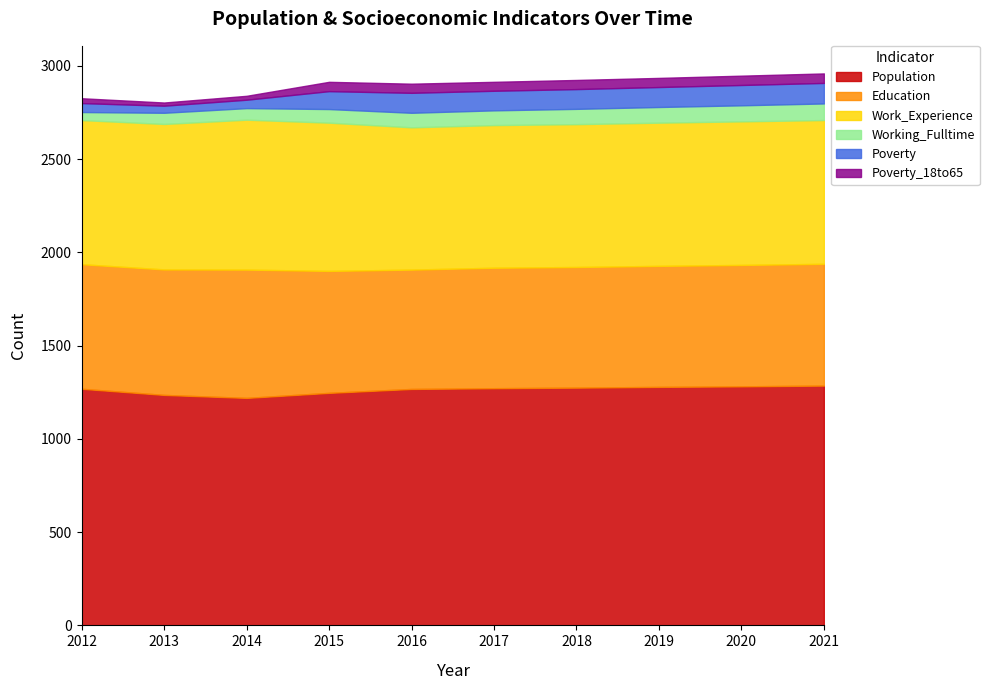

True or false: Work_Experience and Education intersect in this chart.

False